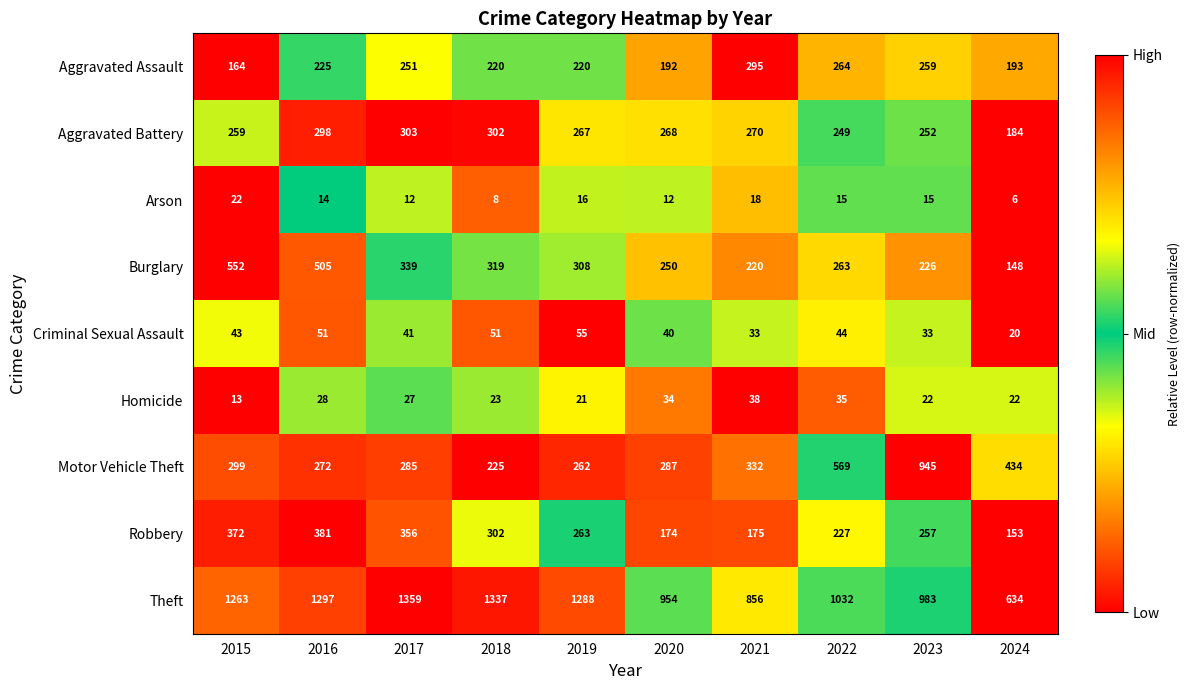

At which label is Robbery closest to 267?

2019